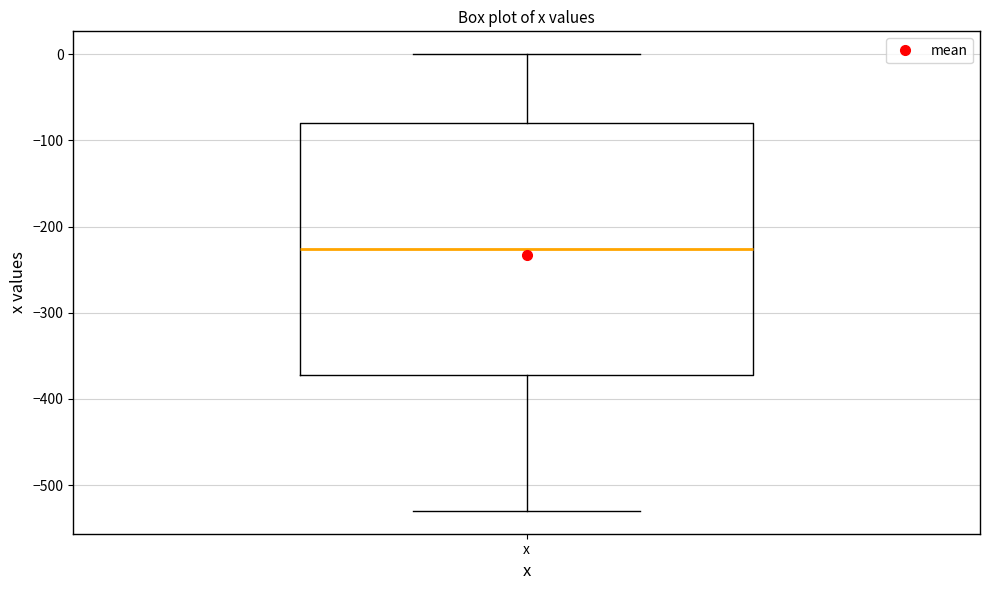

Read this box plot against the y-axis: the position of the median line, the range covered by the box, and the ends of both whiskers. The values are not printed on the chart, so give them approximately, as read against the axis.

median -230, box -370 to -80, whiskers -530 to 0